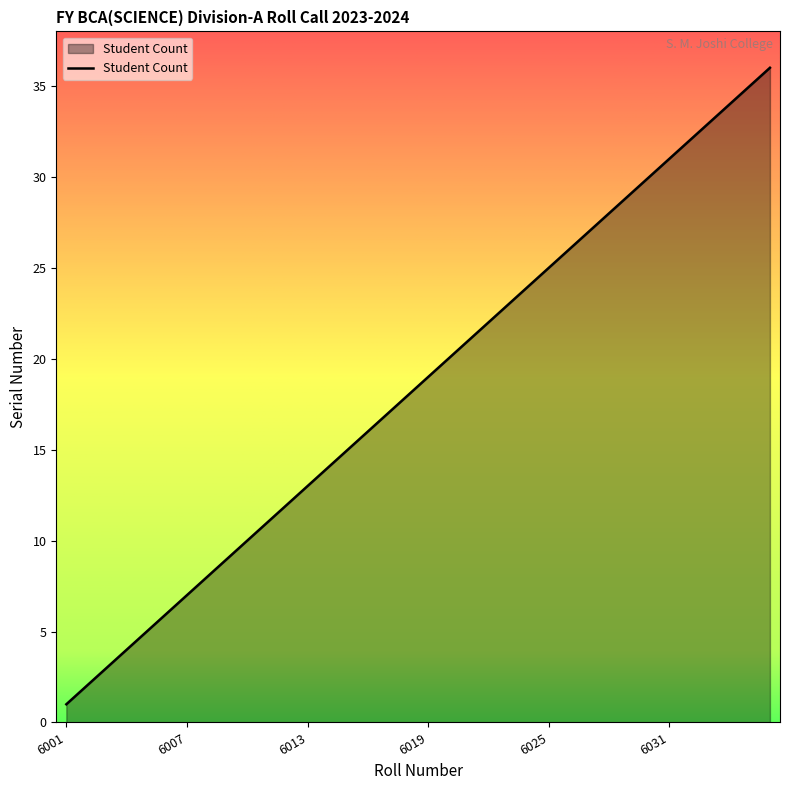

What is the maximum value shown in the chart?

36